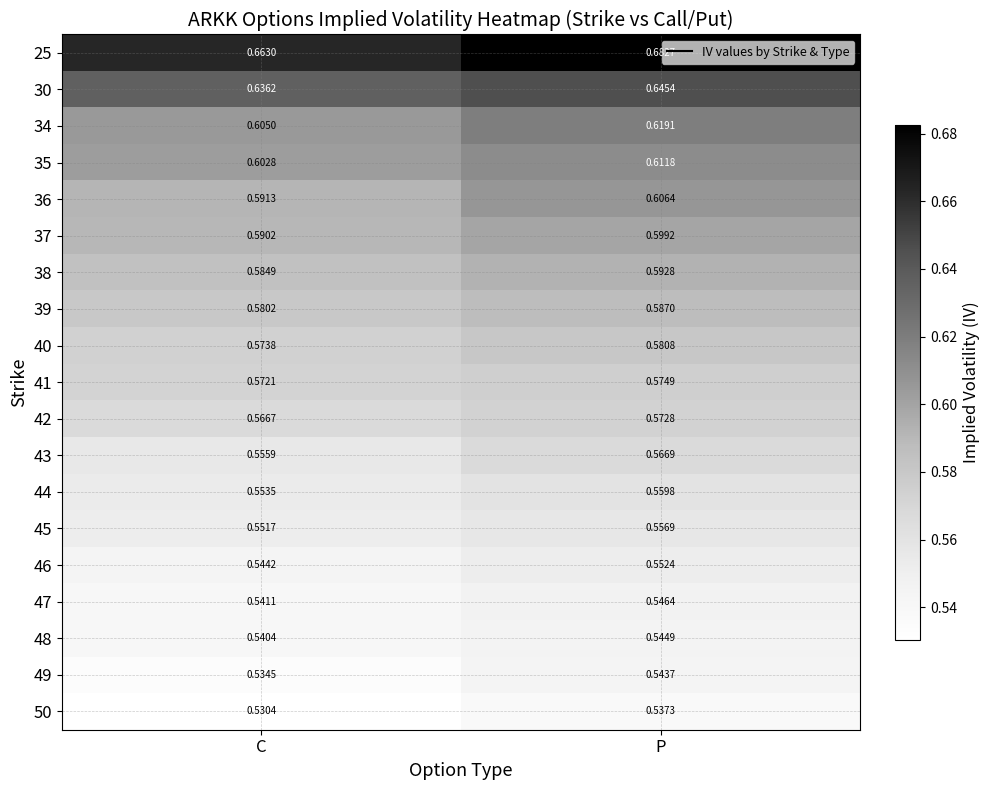

What is the total value across all series at C?

10.9